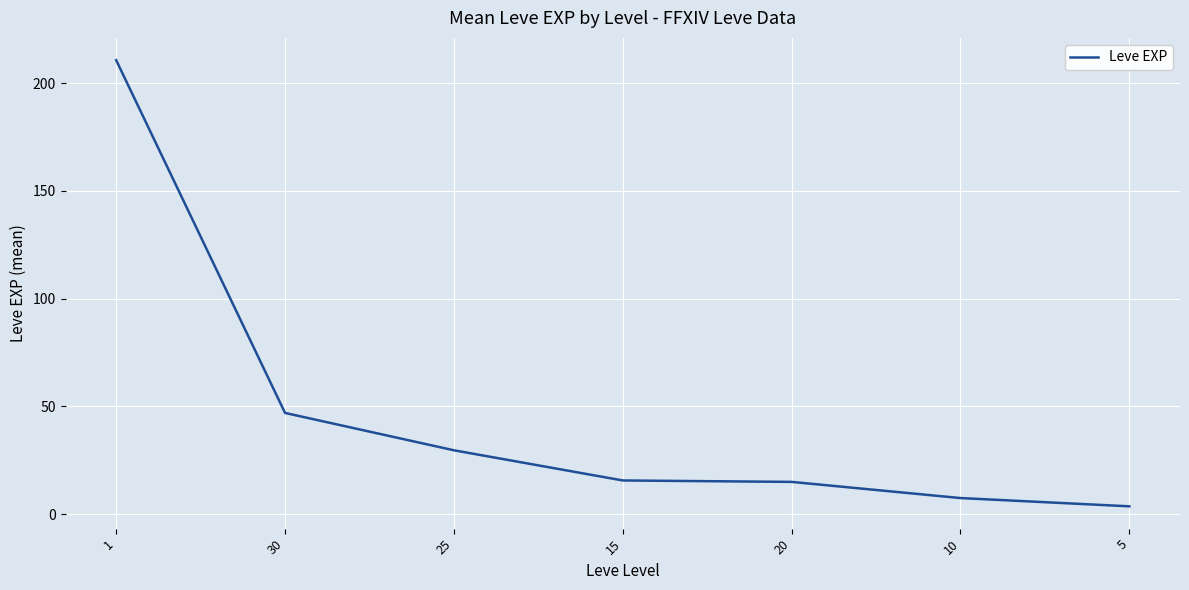

What position from the left is 30?

2